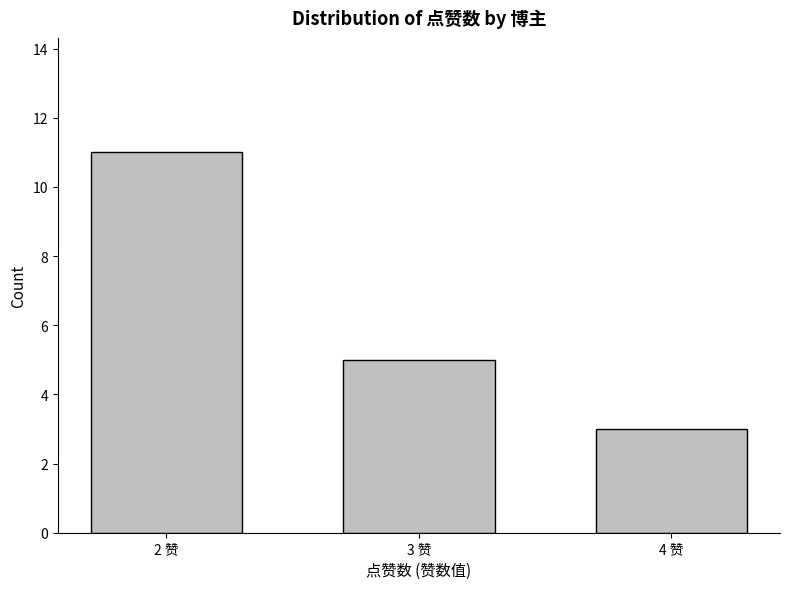

Does the chart contain stacked bars?

No